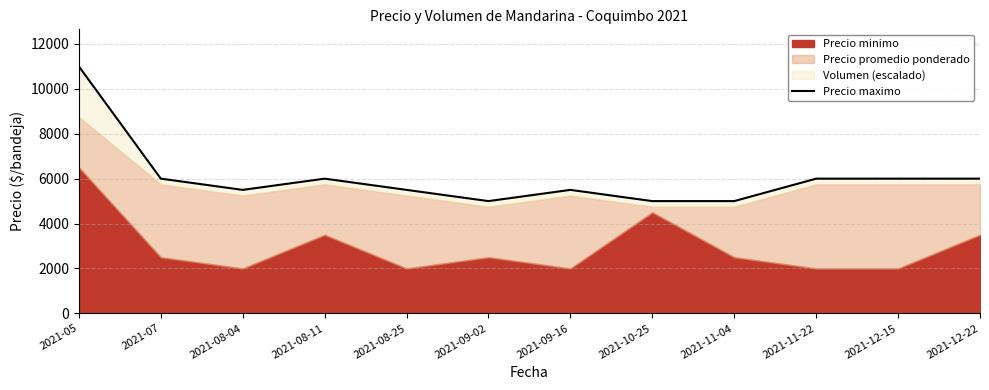

What is the label of the 3rd point from the left?

2021-08-04